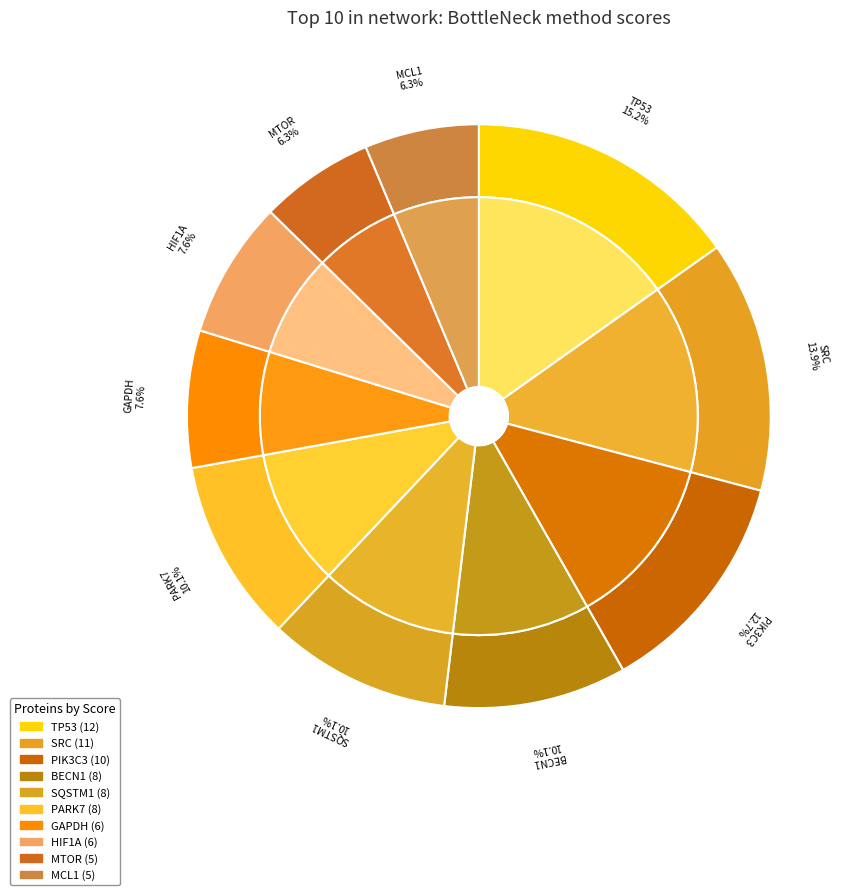

How many segments does this pie chart have?

10